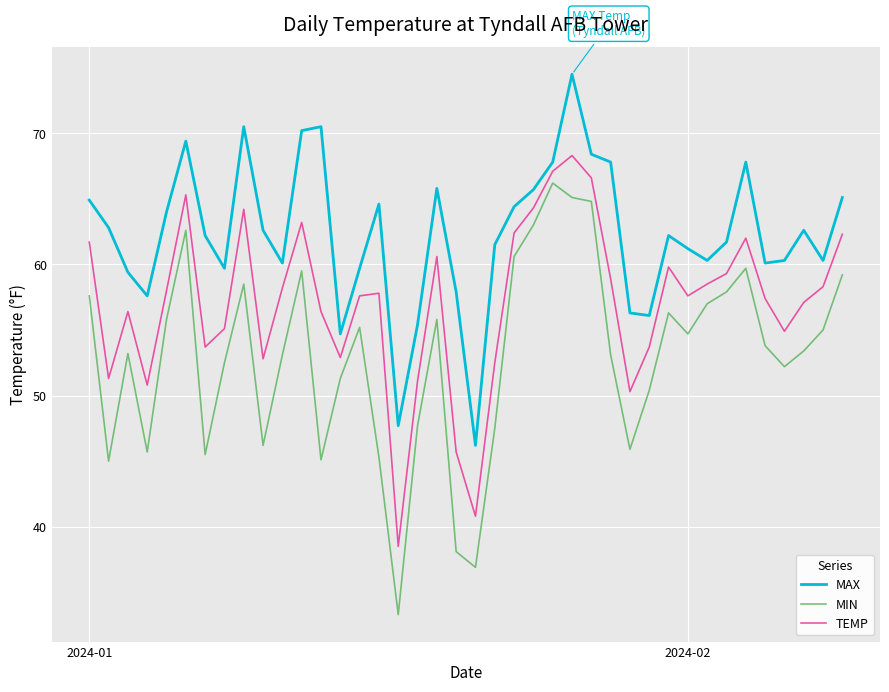

True or false: MIN and TEMP cross at least once.

False